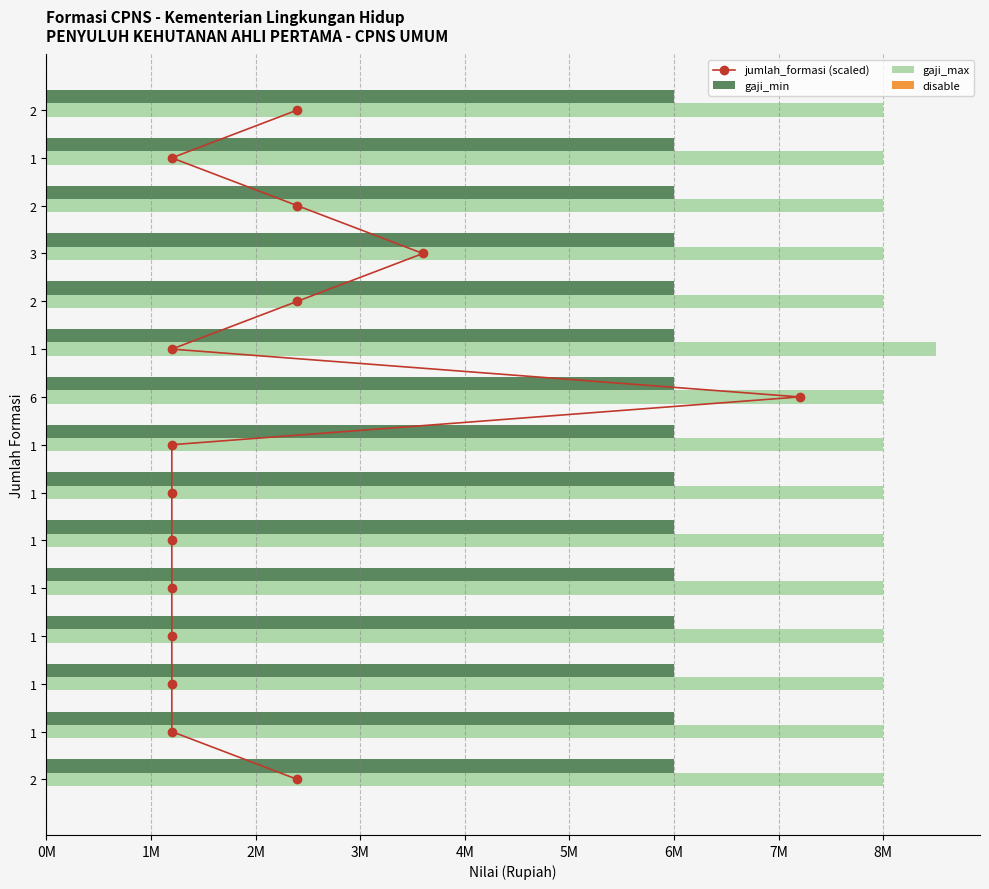

At how many categories does at least one series exceed 5485455?

15